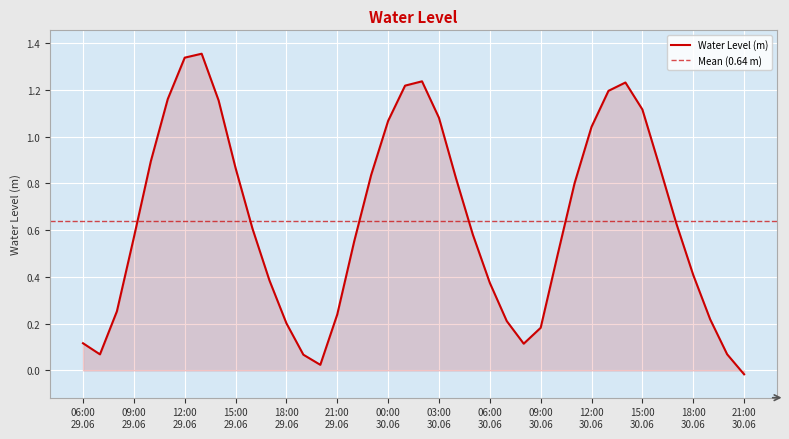

True or false: the data has more than 2 interior local peaks.

True